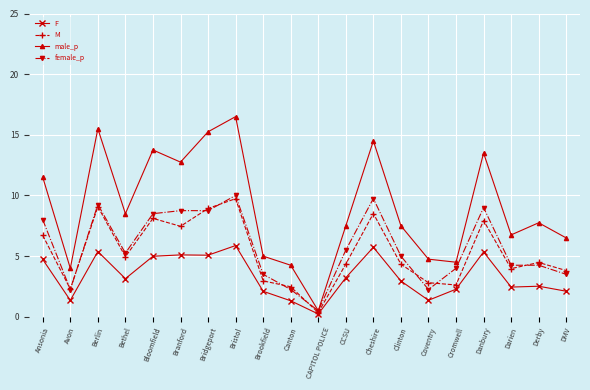

Read the F value at Cheshire.

5.7